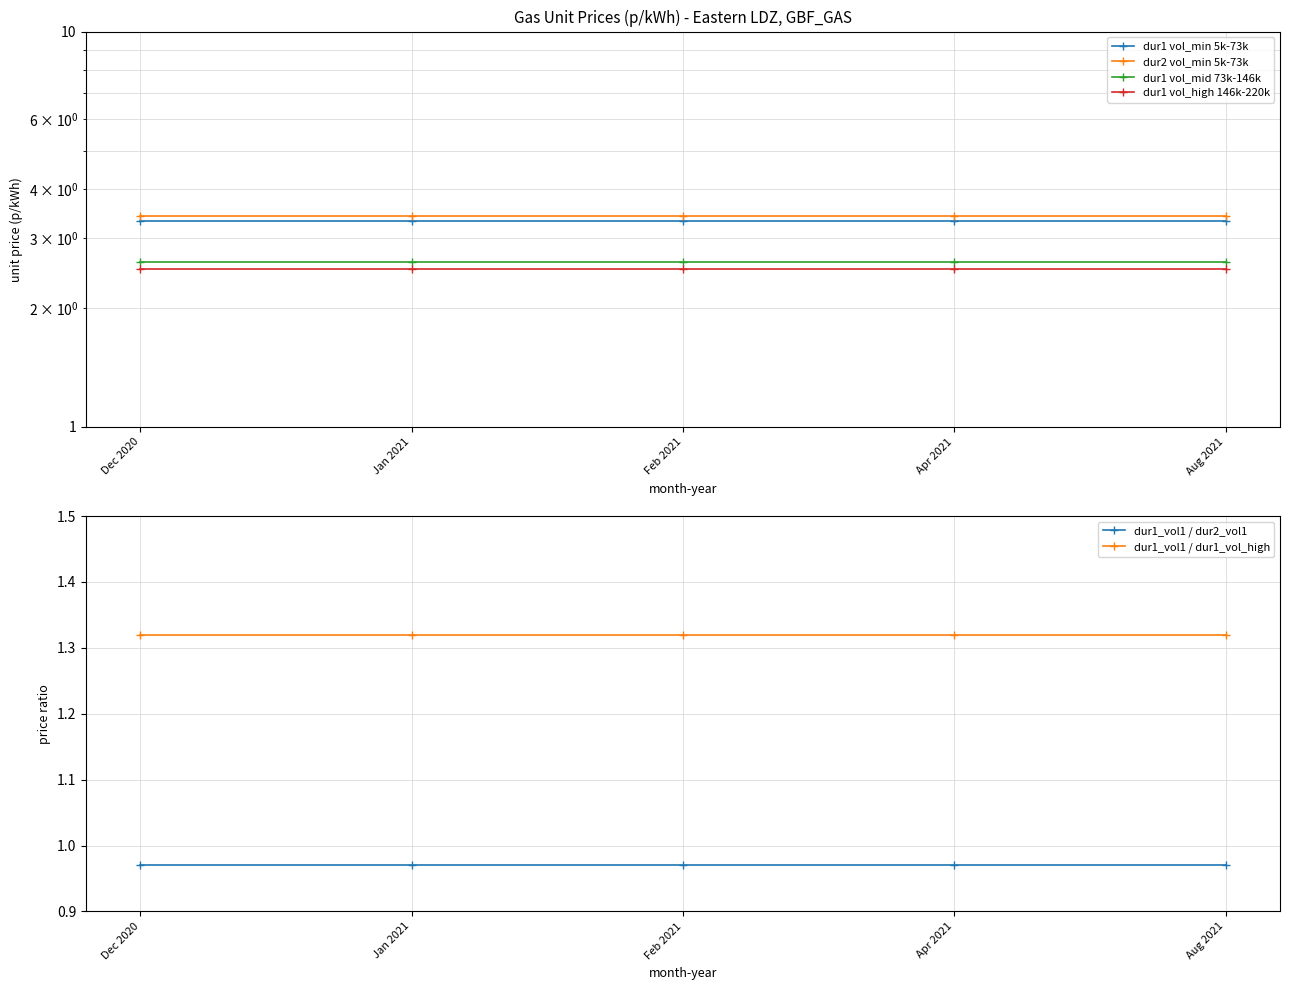

Reading left to right, what are all the values shown in this chart?

dur1 vol_min 5k-73k: Dec 2020=3.3	Jan 2021=3.3	Feb 2021=3.3	Apr 2021=3.3	Aug 2021=3.3
dur2 vol_min 5k-73k: Dec 2020=3.4	Jan 2021=3.4	Feb 2021=3.4	Apr 2021=3.4	Aug 2021=3.4
dur1 vol_mid 73k-146k: Dec 2020=2.6	Jan 2021=2.6	Feb 2021=2.6	Apr 2021=2.6	Aug 2021=2.6
dur1 vol_high 146k-220k: Dec 2020=2.5	Jan 2021=2.5	Feb 2021=2.5	Apr 2021=2.5	Aug 2021=2.5
dur1_vol1 / dur2_vol1: Dec 2020=1.0	Jan 2021=1.0	Feb 2021=1.0	Apr 2021=1.0	Aug 2021=1.0
dur1_vol1 / dur1_vol_high: Dec 2020=1.3	Jan 2021=1.3	Feb 2021=1.3	Apr 2021=1.3	Aug 2021=1.3